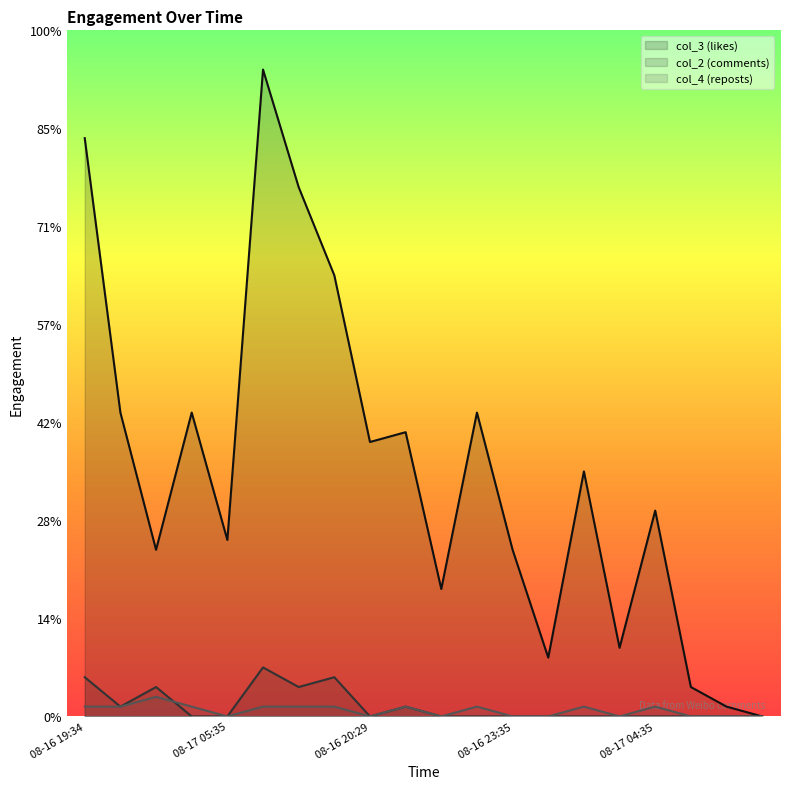

Which series has the widest spread of values?

col_3 (likes)